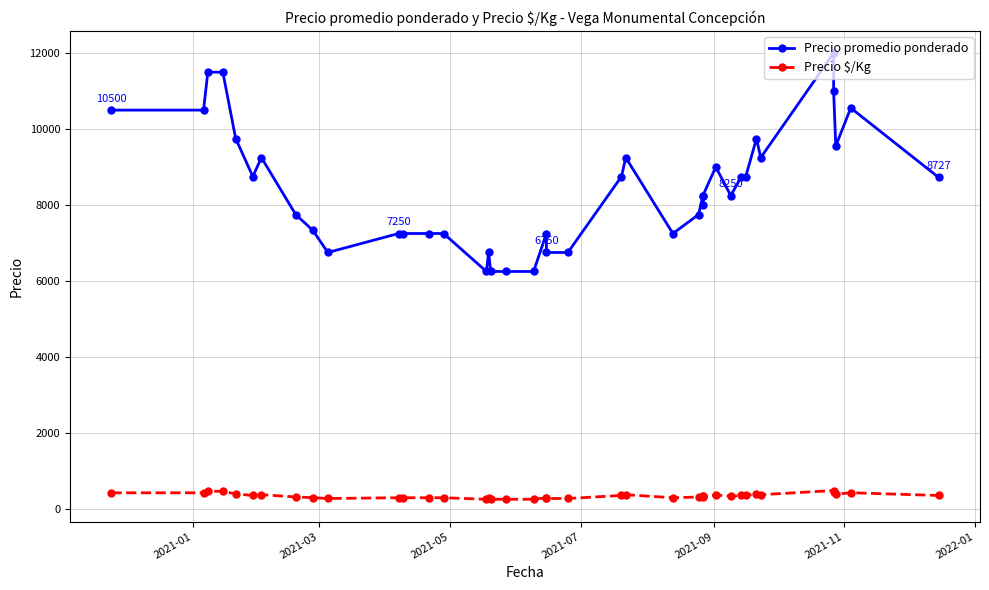

True or false: Precio $/Kg and Precio promedio ponderado intersect in this chart.

False